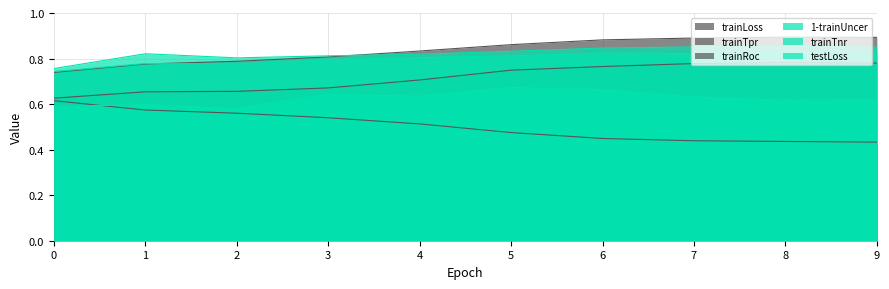

What is the total value across all series at 5?

4.4